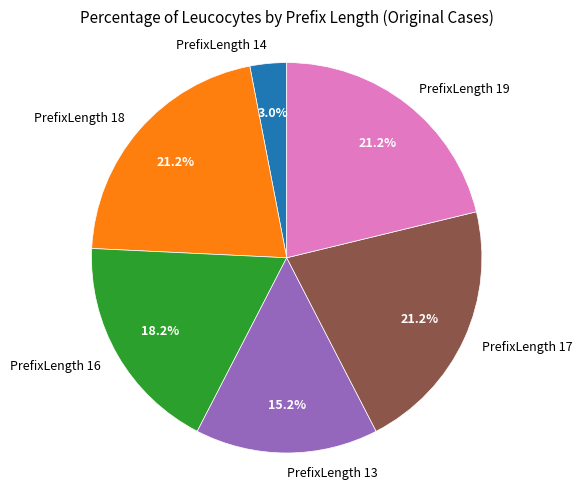

Is it true that PrefixLength 18 is 35% of the pie?

False